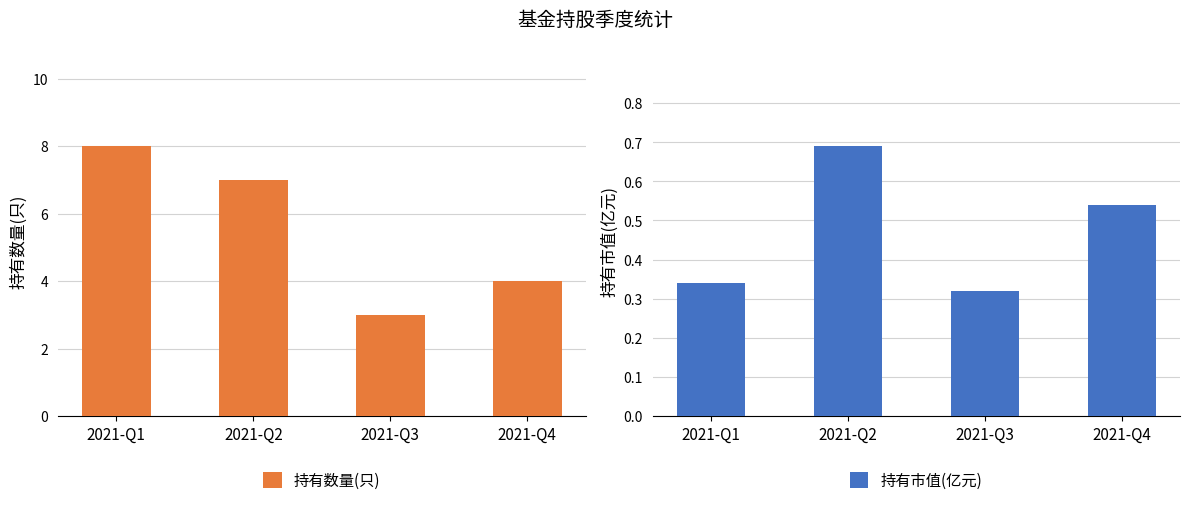

Reading left to right, what are all the values shown in this chart?

持有数量(只): 8.0	7.0	3.0	4.0
持有市值(亿元): 0.3	0.7	0.3	0.5